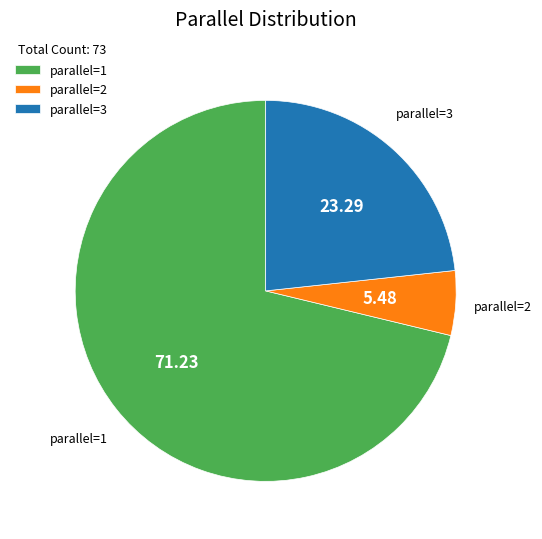

What is the largest slice in the pie chart?

parallel=1